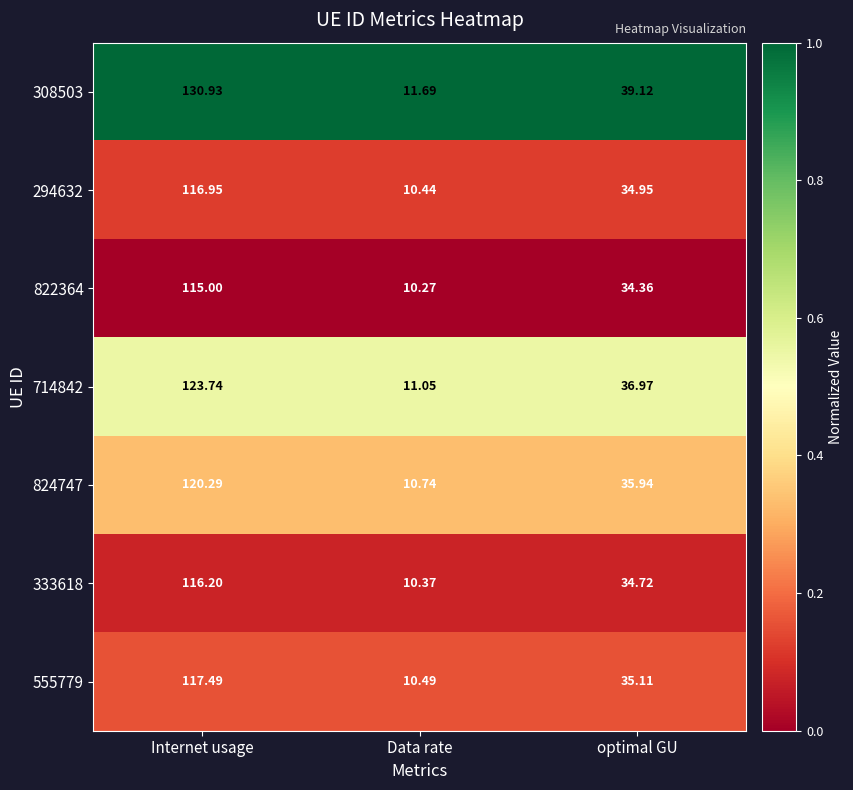

At which category is the sum across all series the highest?

Internet usage